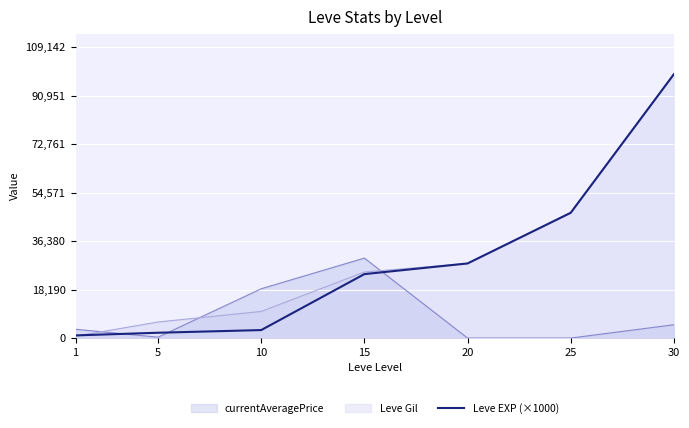

Count the number of values greater than 24000.

3